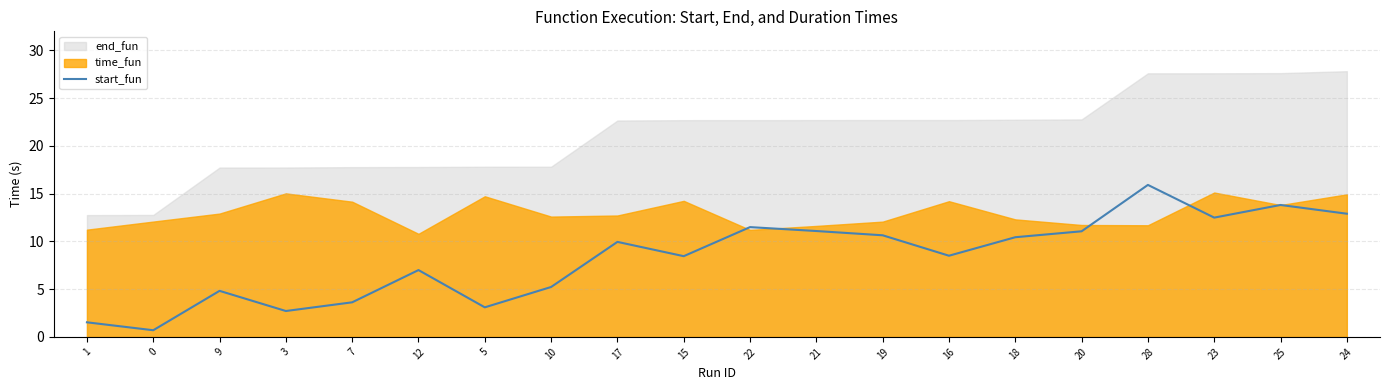

At which label does the data first exceed 9?

17